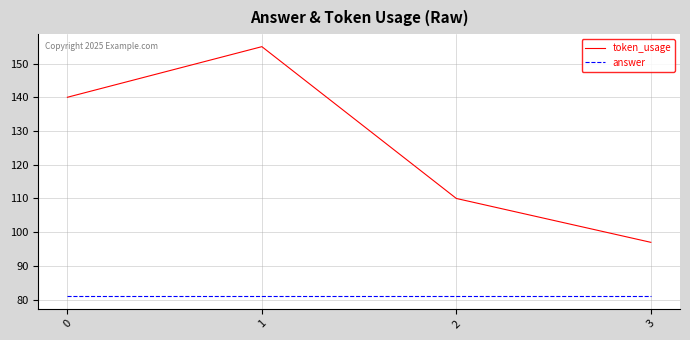

Which category has the highest value across all series?

1